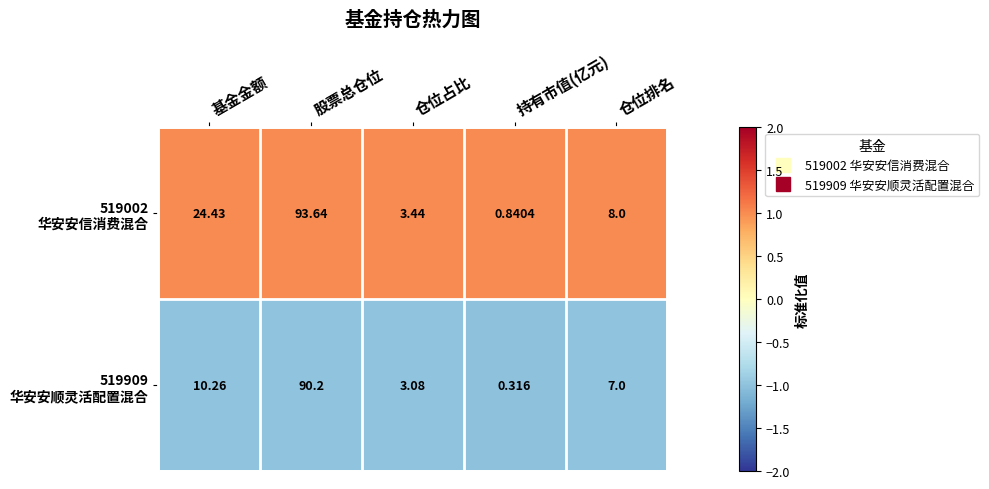

Which has a higher value, 仓位排名 or 基金金额?

基金金额